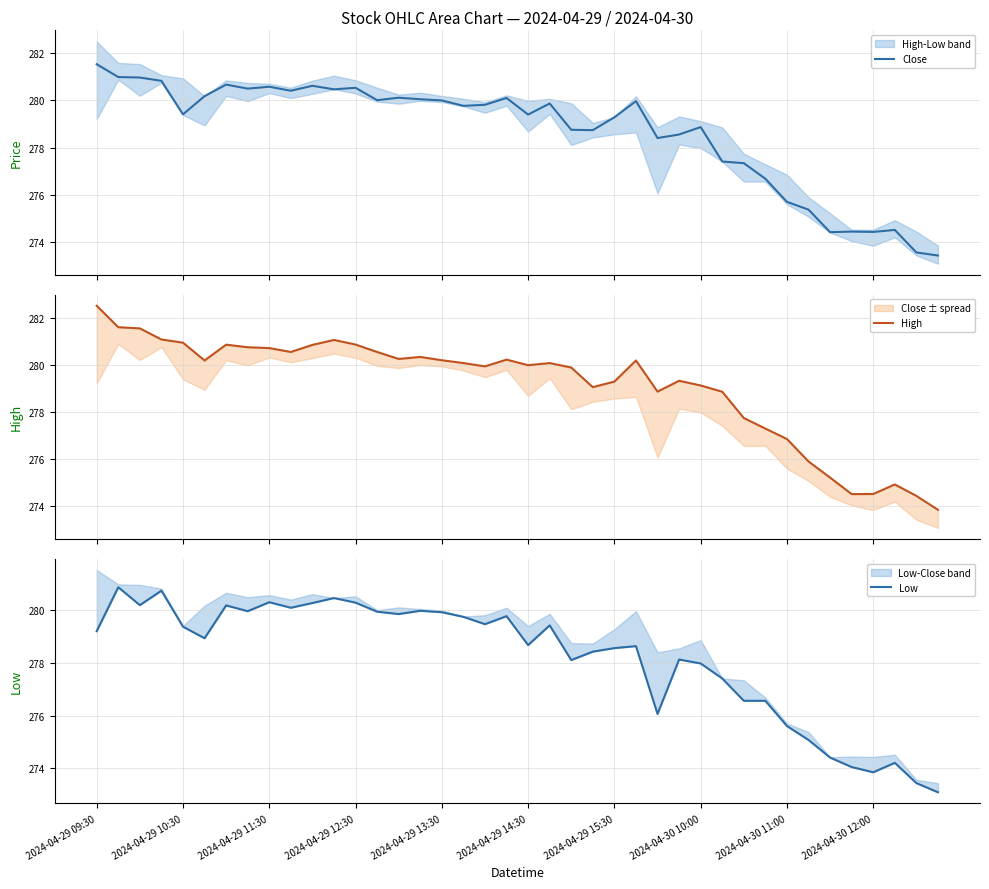

What is the minimum value for Close?

273.4